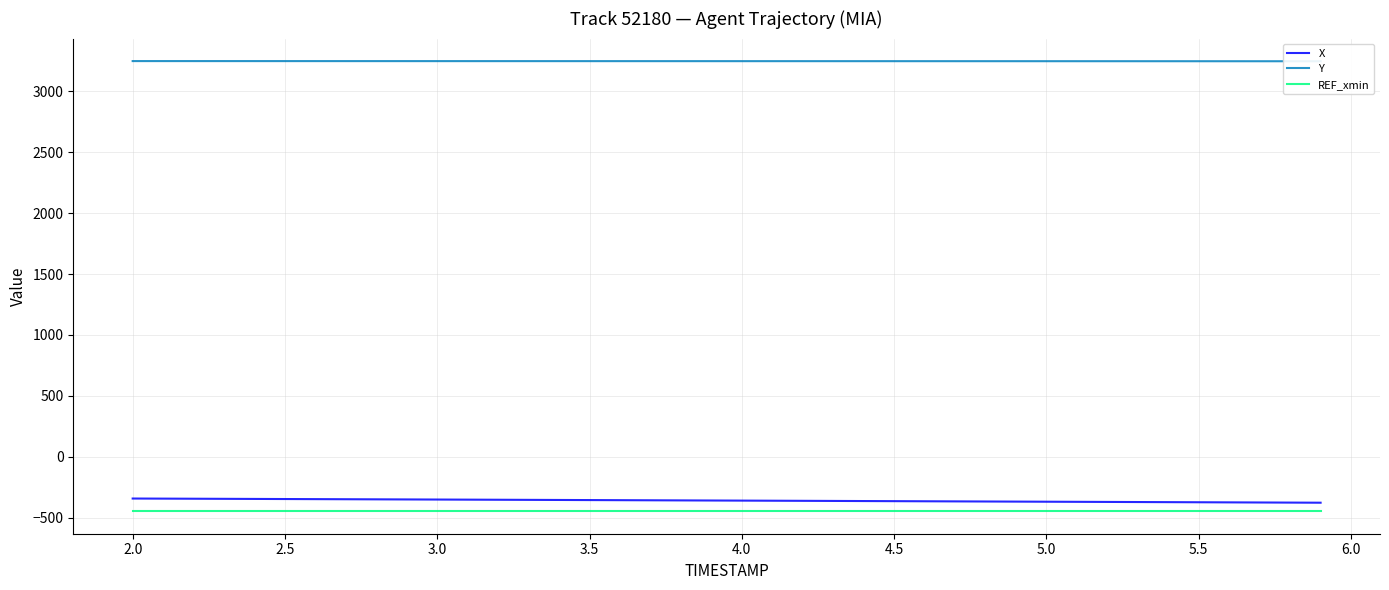

What is the maximum value for REF_xmin?

-448.2